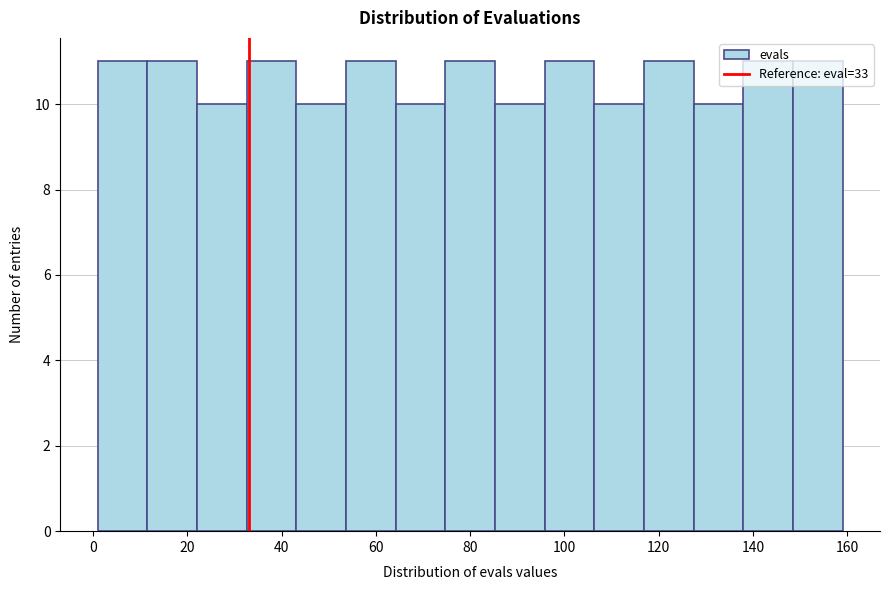

How tall is the bar that spans 96 to 106 on the x-axis? Neither the bar edges nor the heights are printed on the chart, so give them approximately, as read against the axes.

11